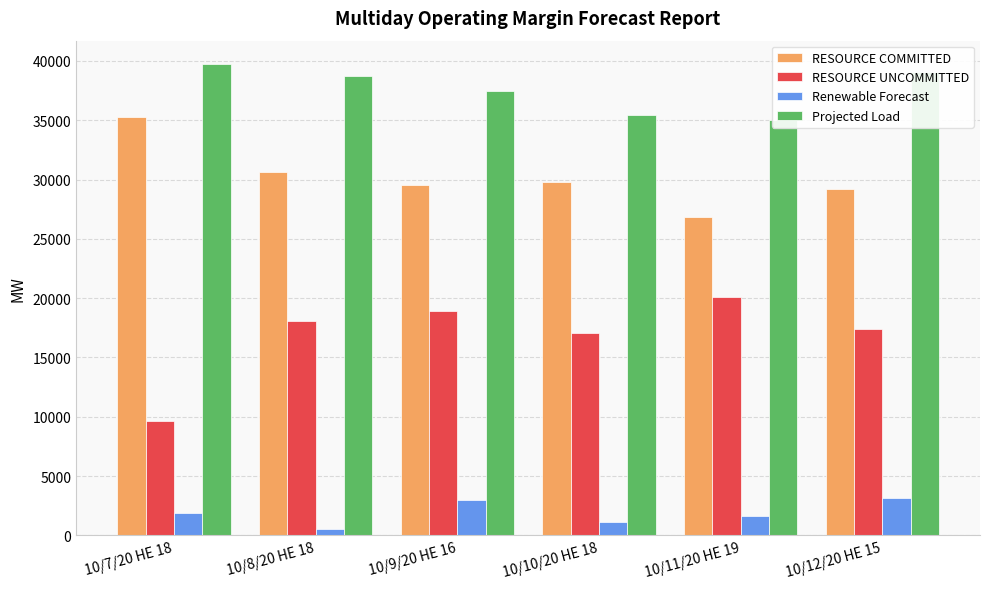

Reading left to right, transcribe all the data shown in this chart.

RESOURCE COMMITTED: 10/7/20 HE 18=35242.9	10/8/20 HE 18=30625.6	10/9/20 HE 16=29546.8	10/10/20 HE 18=29810.1	10/11/20 HE 19=26843.7	10/12/20 HE 15=29177.4
RESOURCE UNCOMMITTED: 10/7/20 HE 18=9666.3	10/8/20 HE 18=18035.9	10/9/20 HE 16=18934.0	10/10/20 HE 18=17090.4	10/11/20 HE 19=20070.5	10/12/20 HE 15=17383.0
Renewable Forecast: 10/7/20 HE 18=1849.1	10/8/20 HE 18=552.4	10/9/20 HE 16=2954.2	10/10/20 HE 18=1142.9	10/11/20 HE 19=1611.3	10/12/20 HE 15=3122.6
Projected Load: 10/7/20 HE 18=39723.0	10/8/20 HE 18=38718.0	10/9/20 HE 16=37480.0	10/10/20 HE 18=35414.0	10/11/20 HE 19=35040.0	10/12/20 HE 15=39050.0